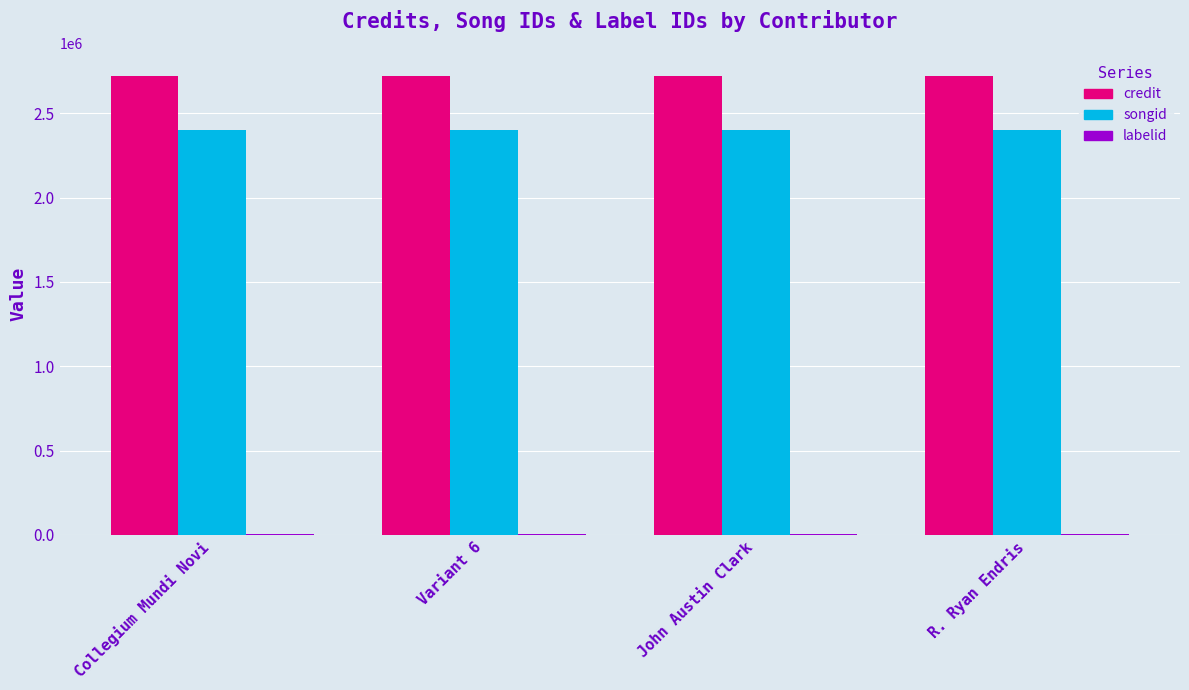

What is the greatest value displayed?

2722718